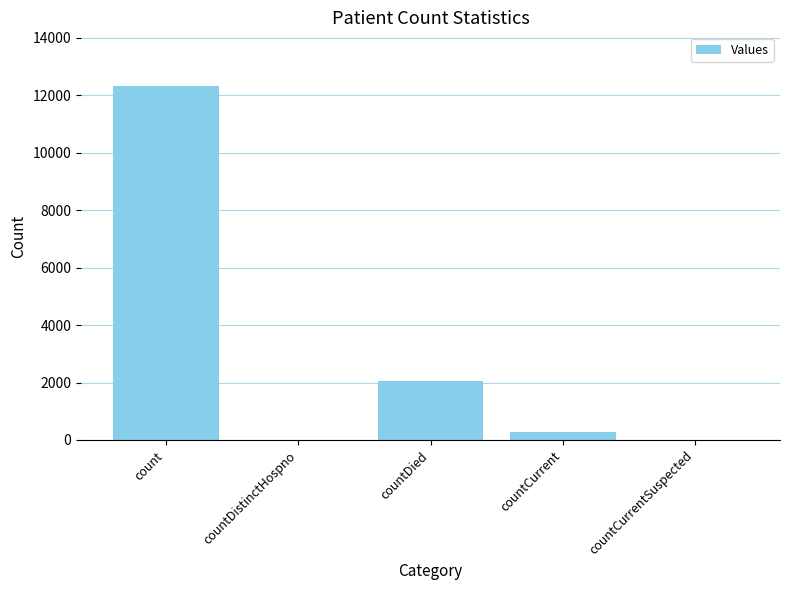

Where does the data first go above 289?

count